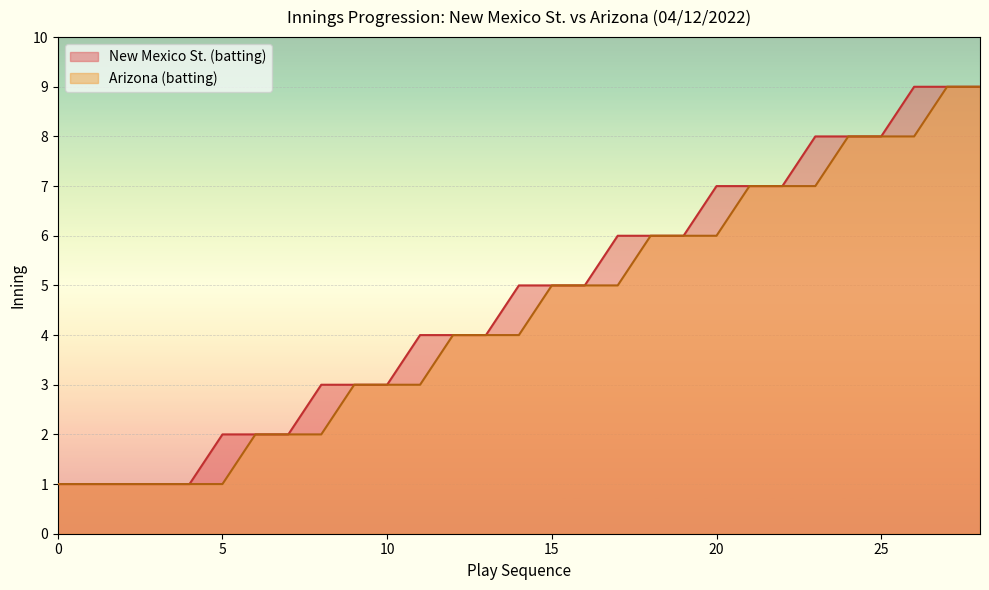

What is the maximum value shown in the chart?

9